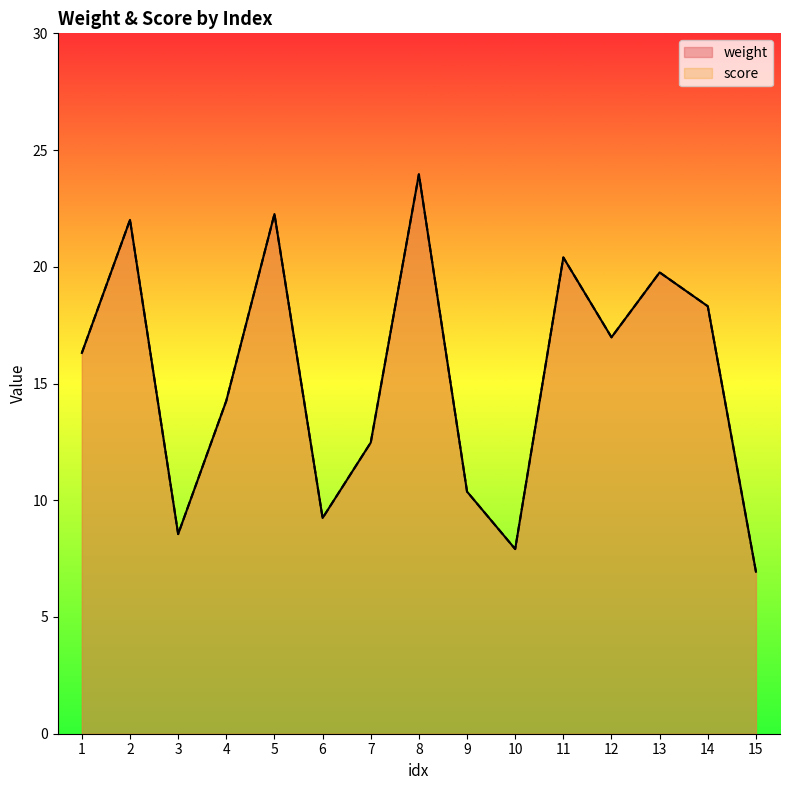

Where is the first local minimum for score?

3